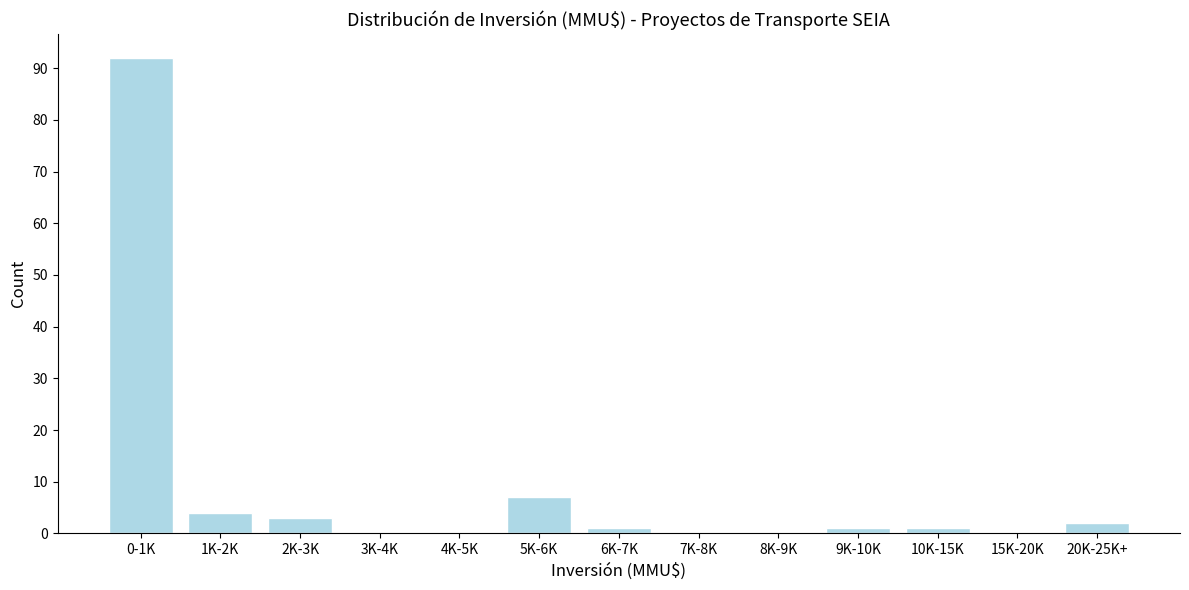

Reading left to right, extract all data points from this chart.

0-1K=92	1K-2K=4	2K-3K=3	3K-4K=0	4K-5K=0	5K-6K=7	6K-7K=1	7K-8K=0	8K-9K=0	9K-10K=1	10K-15K=1	15K-20K=0	20K-25K+=2